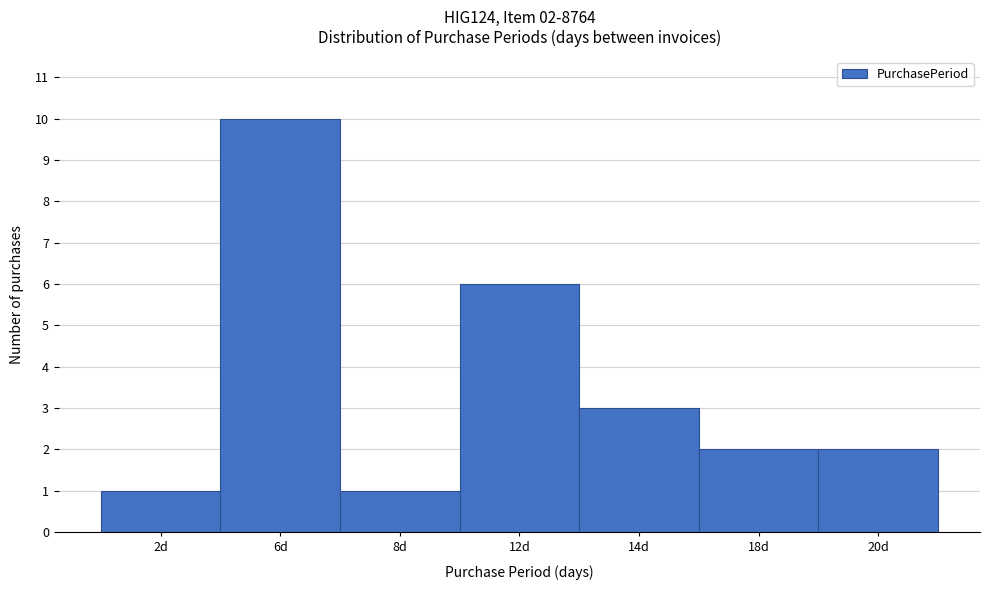

Reading left to right, transcribe all the data shown in this chart.

1	10	1	6	3	2	2